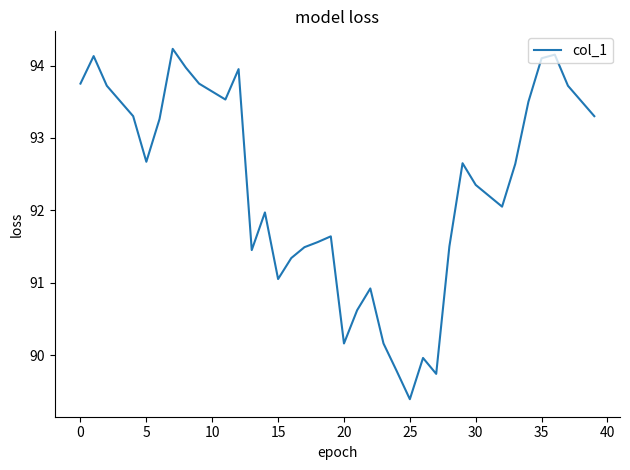

How many interior local valleys (lower than both neighbors) does the data have?

8